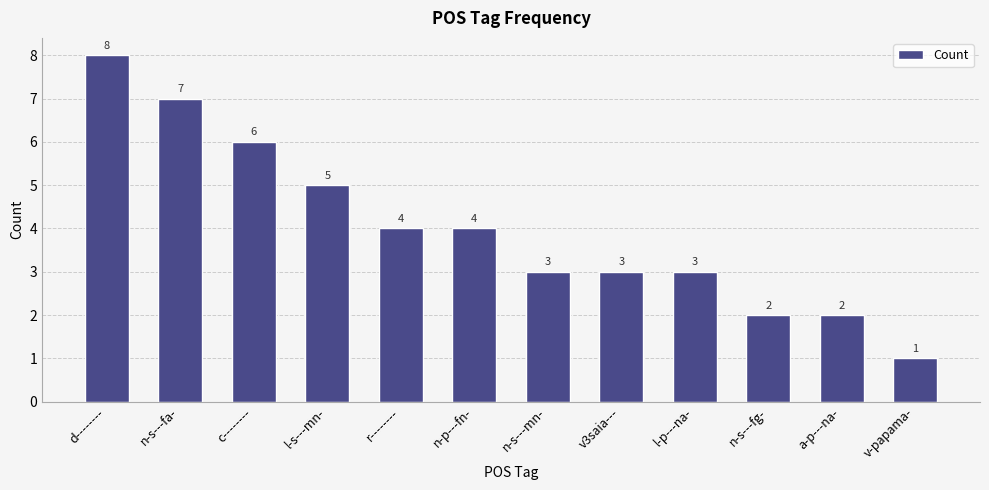

What is the difference between the second highest and second lowest values?

5